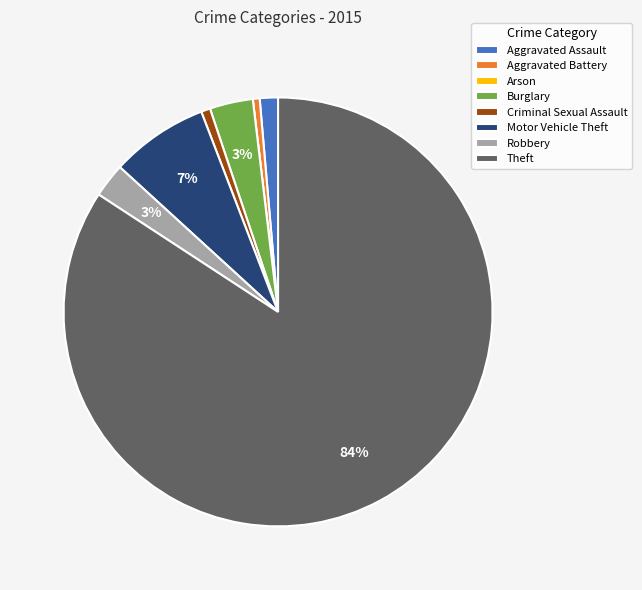

Between Motor Vehicle Theft and Aggravated Battery, which is larger?

Motor Vehicle Theft